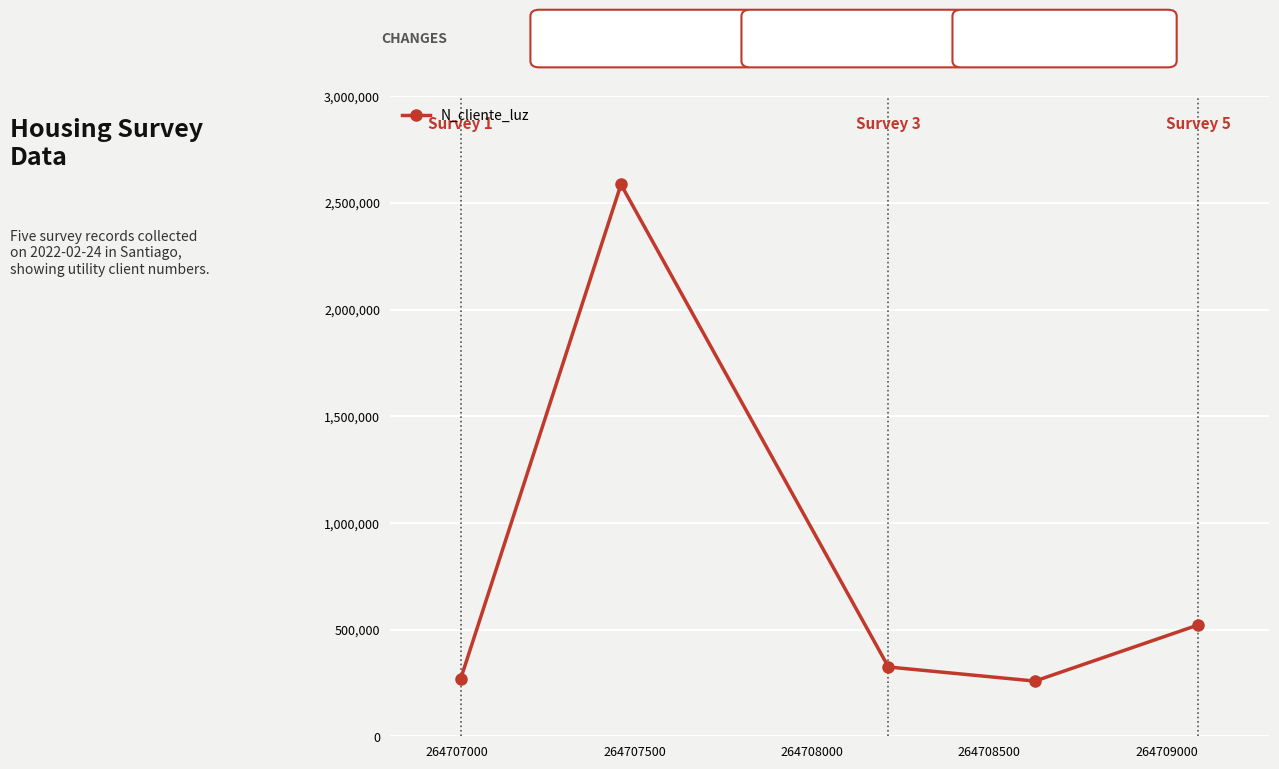

What is the difference between the second highest and minimum values?

262903